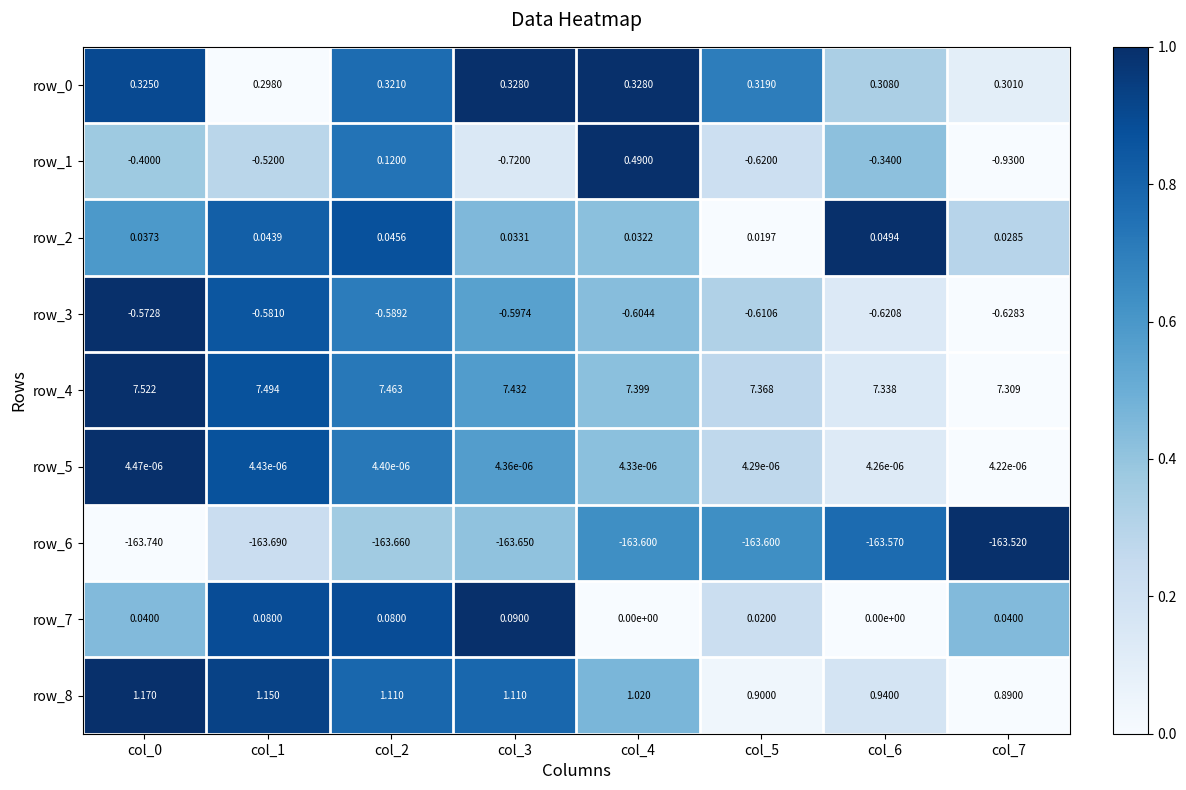

Count the number of data series in this chart.

9